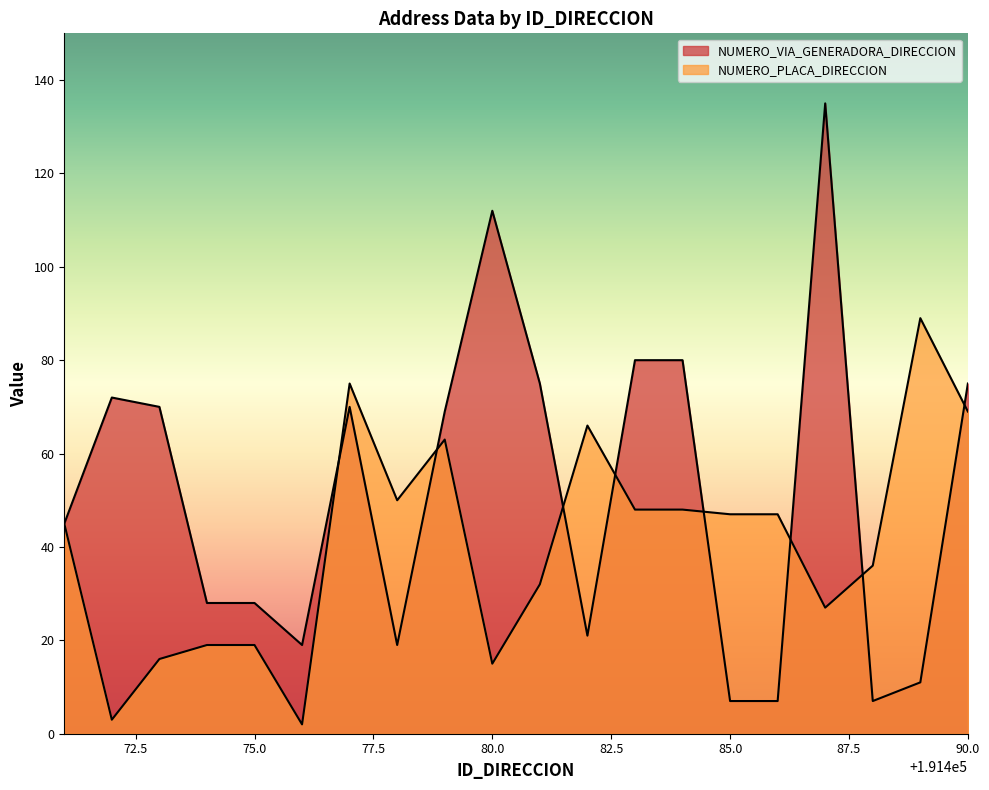

True or false: NUMERO_VIA_GENERADORA_DIRECCION and NUMERO_PLACA_DIRECCION intersect in this chart.

True